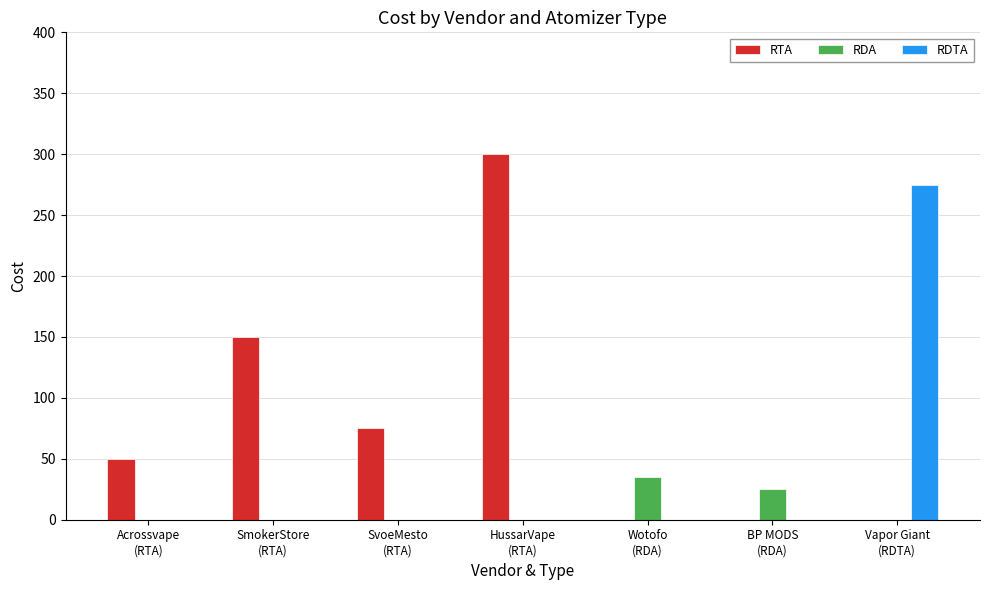

At which label is RTA closest to 150?

SmokerStore
(RTA)